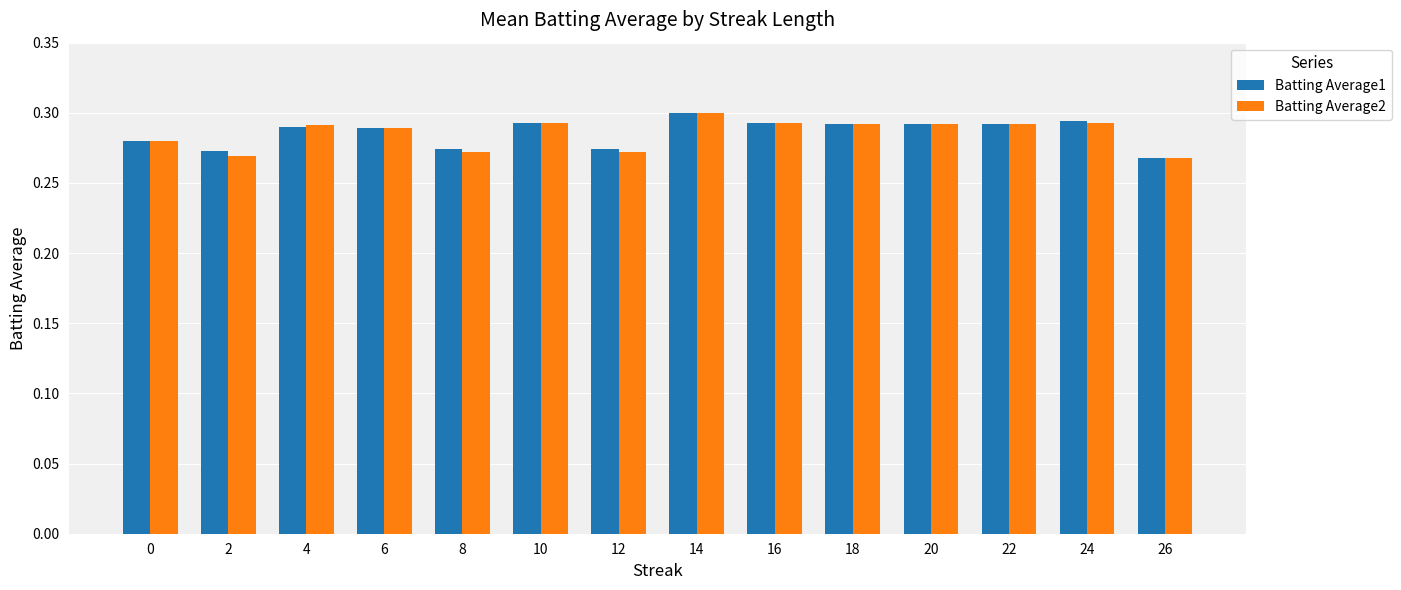

Which series changed the most between 2 and 16?

Batting Average2